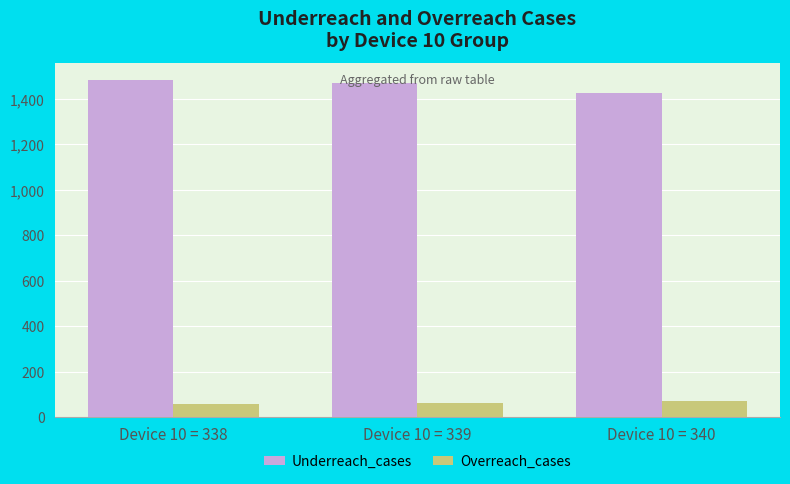

What is the difference between the maximum and minimum values in the Underreach_cases series?

55